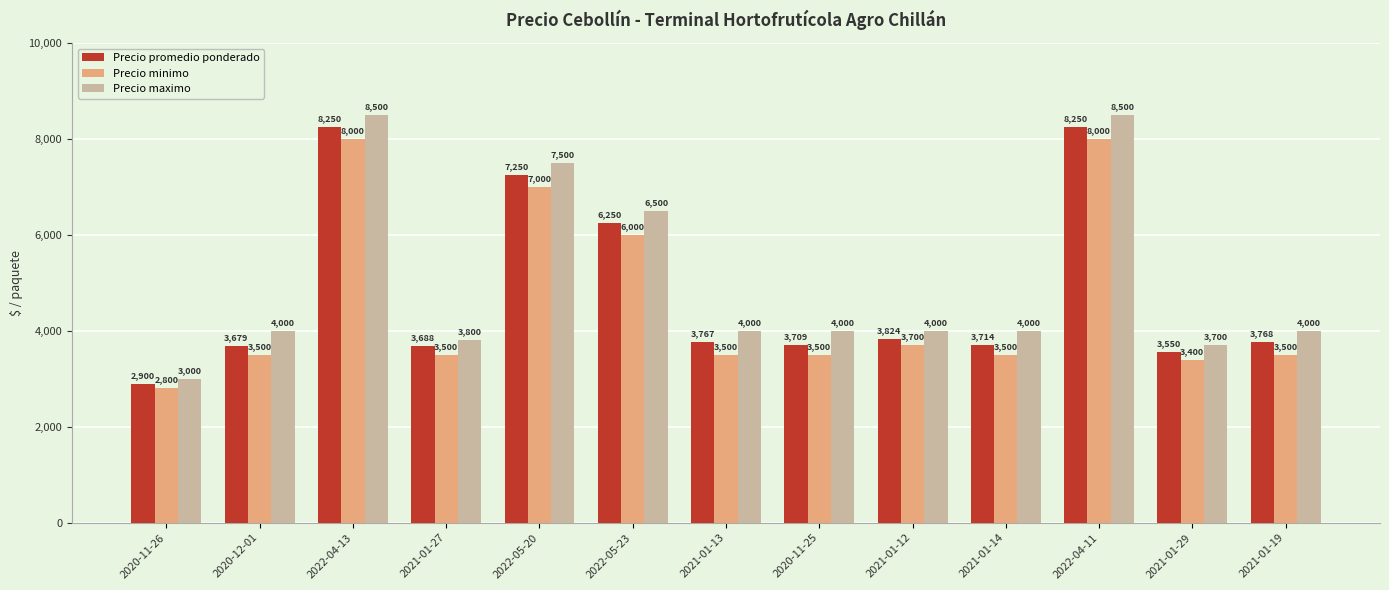

Is it true that Precio maximo equals 6500 at 2022-05-23?

True